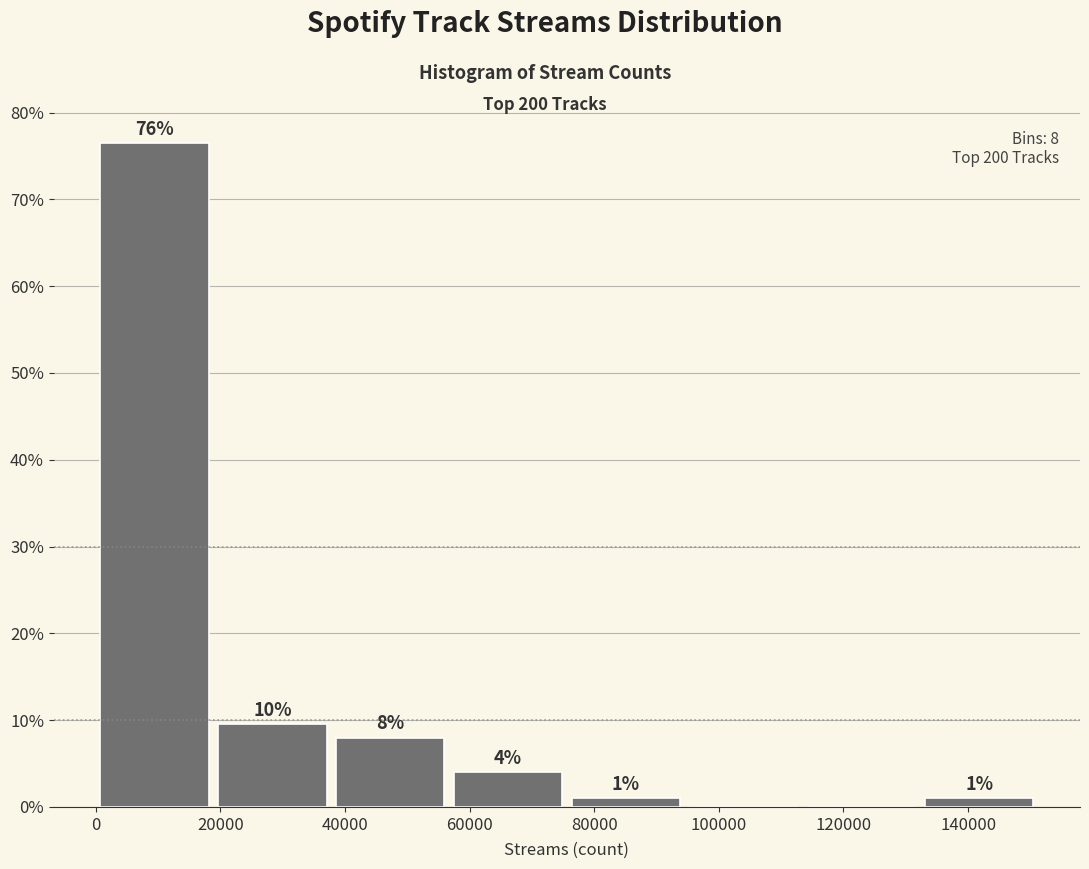

Which range on the x-axis has the tallest bar?

0 to 18000